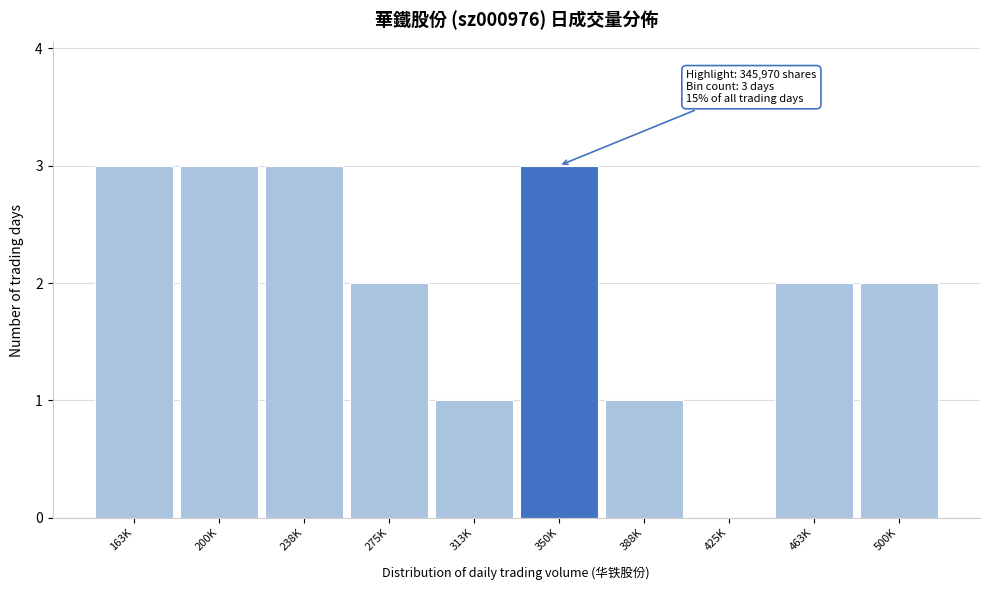

Reading right to left, transcribe all the data shown in this chart.

500K=2	463K=2	425K=0	388K=1	350K=3	313K=1	275K=2	238K=3	200K=3	163K=3